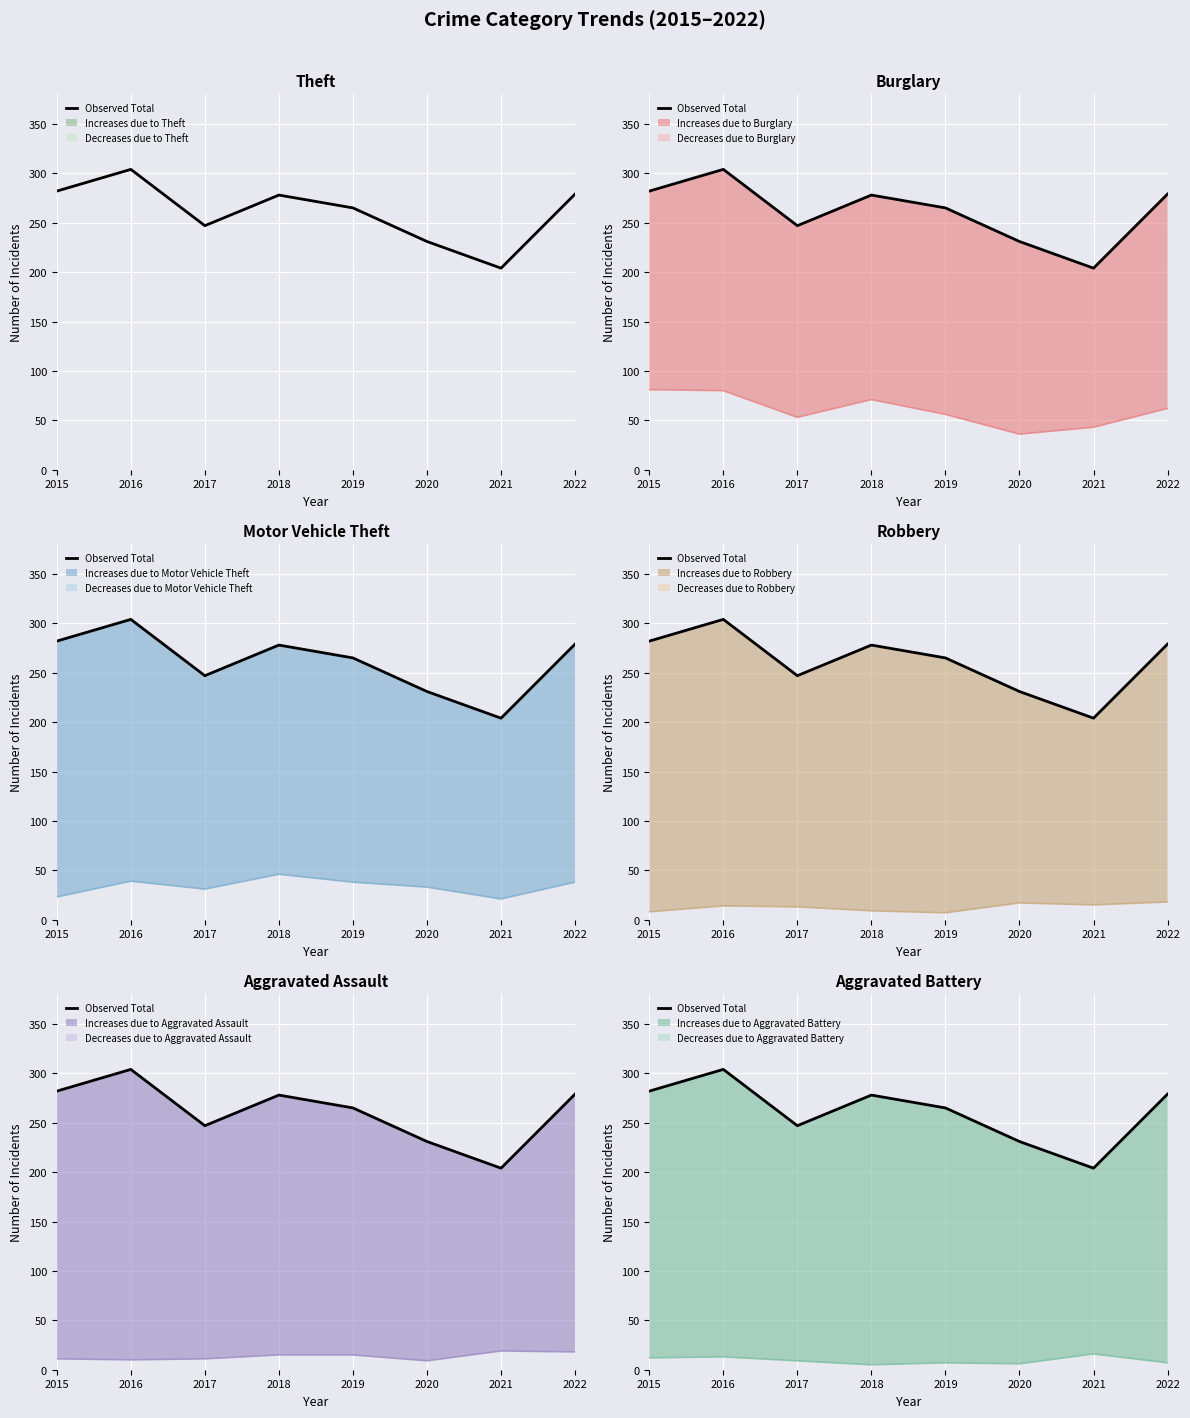

Where does the data first go above 278?

2015